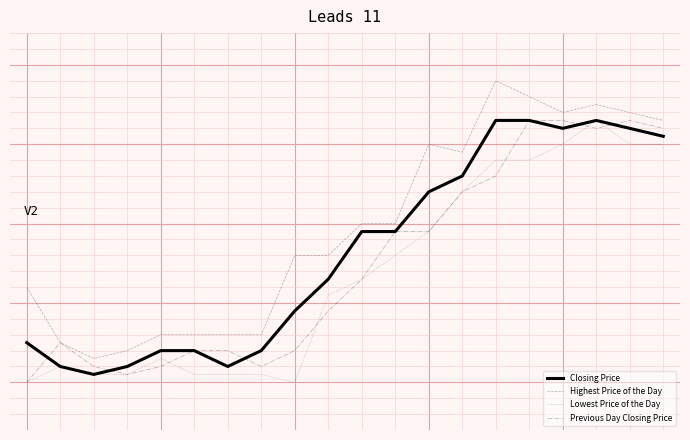

What is the value of the Previous Day Closing Price point at the 4th from the left?

11.1